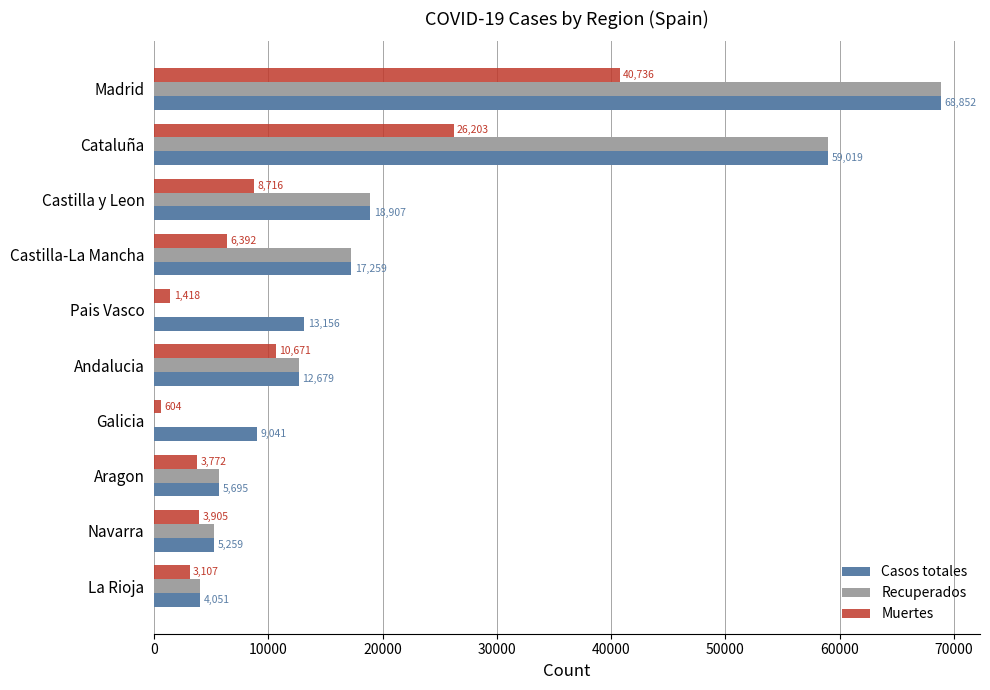

True or false: Casos totales has a value of 4051 at La Rioja.

True